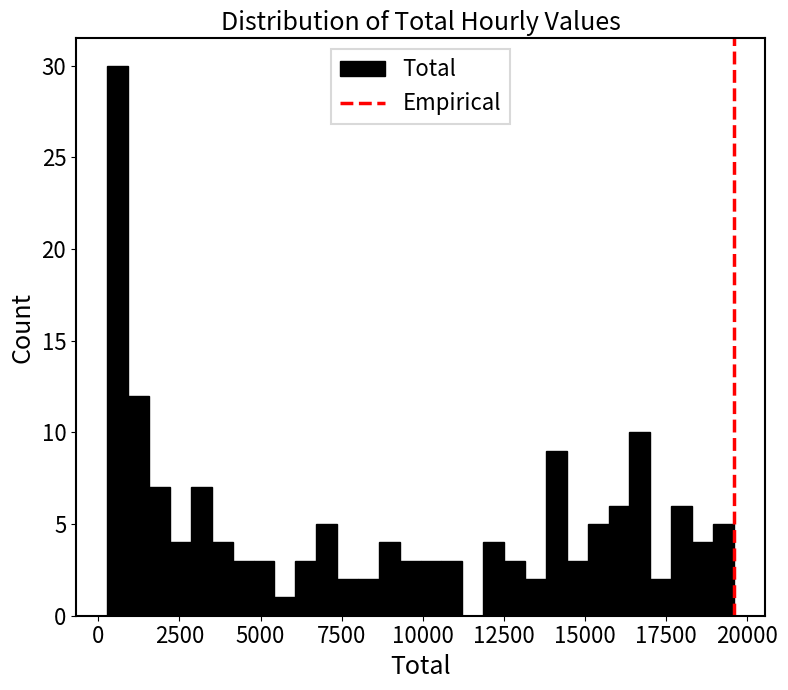

Read against the x-axis, roughly where is the centre of the tallest bar?

500